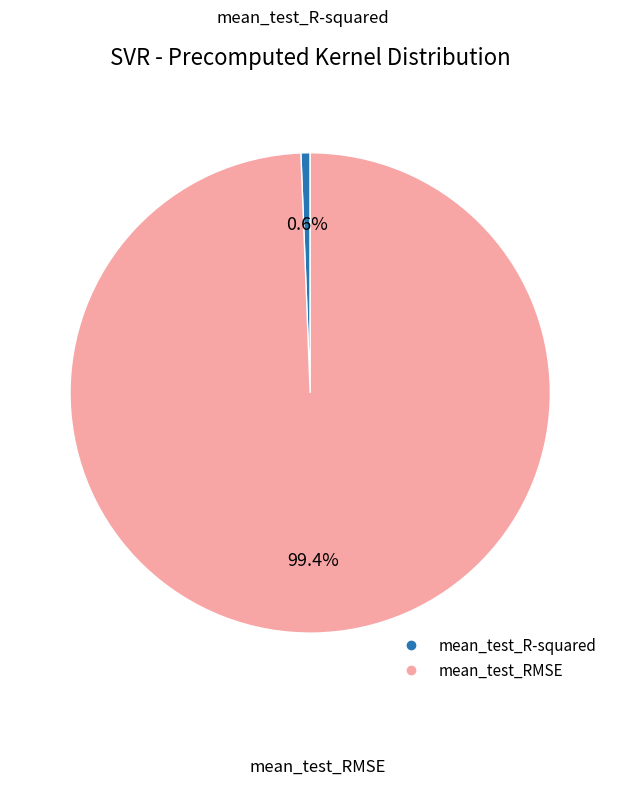

Which has a higher value, mean_test_R-squared or mean_test_RMSE?

mean_test_RMSE